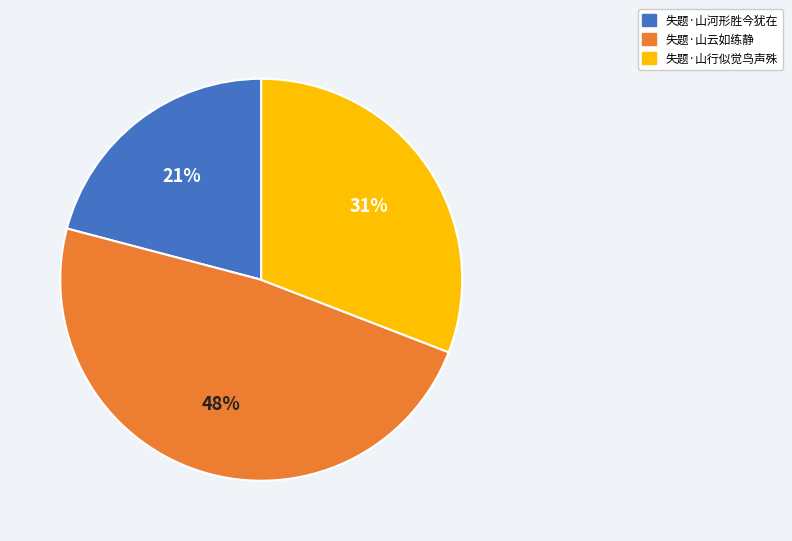

Which has a higher value, 失题·山云如练静 or 失题·山行似觉鸟声殊?

失题·山云如练静